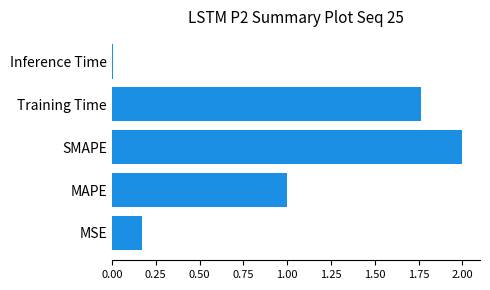

Rank the categories by value from highest to lowest.

SMAPE, Training Time, MAPE, MSE, Inference Time